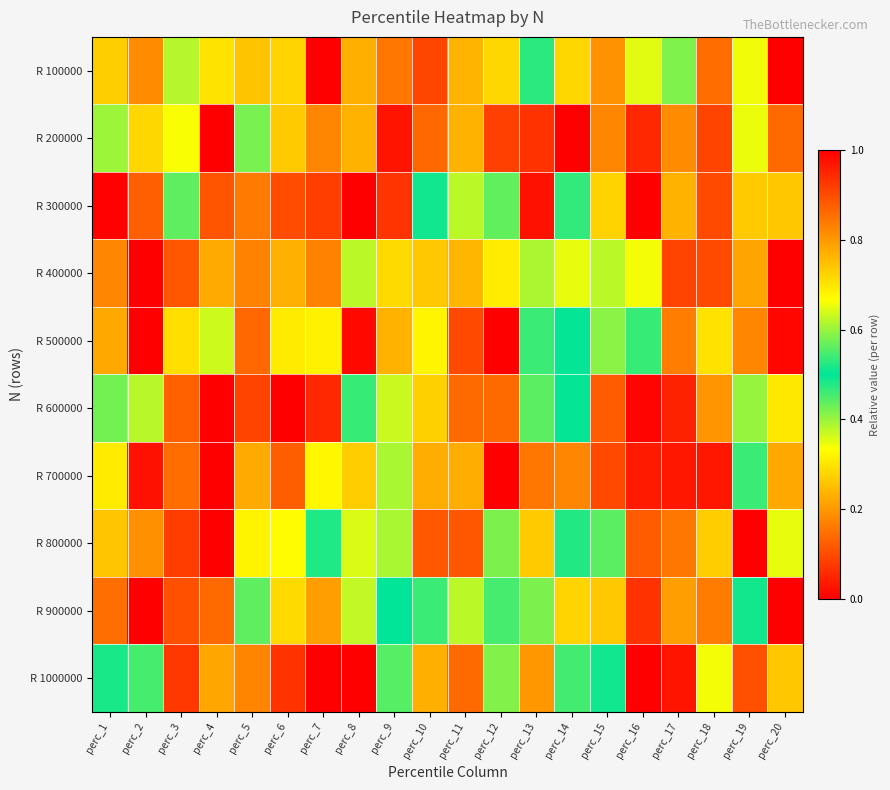

Reading left to right, list all the values displayed in this chart.

R 100000: perc_1=0.3	perc_2=0.2	perc_3=0.4	perc_4=0.3	perc_5=0.3	perc_6=0.3	perc_7=0.0	perc_8=0.2	perc_9=0.2	perc_10=0.1	perc_11=0.2	perc_12=0.3	perc_13=0.5	perc_14=0.3	perc_15=0.2	perc_16=0.4	perc_17=0.4	perc_18=0.1	perc_19=0.3	perc_20=1.0
R 200000: perc_1=0.4	perc_2=0.3	perc_3=0.3	perc_4=1.0	perc_5=0.4	perc_6=0.3	perc_7=0.2	perc_8=0.2	perc_9=0.0	perc_10=0.9	perc_11=0.2	perc_12=0.1	perc_13=0.1	perc_14=0.0	perc_15=0.2	perc_16=0.1	perc_17=0.2	perc_18=0.1	perc_19=0.3	perc_20=0.1
R 300000: perc_1=0.0	perc_2=0.1	perc_3=0.6	perc_4=0.1	perc_5=0.2	perc_6=0.1	perc_7=0.1	perc_8=0.0	perc_9=0.1	perc_10=0.5	perc_11=0.4	perc_12=0.4	perc_13=1.0	perc_14=0.5	perc_15=0.3	perc_16=1.0	perc_17=0.2	perc_18=0.1	perc_19=0.3	perc_20=0.3
R 400000: perc_1=0.2	perc_2=1.0	perc_3=0.1	perc_4=0.2	perc_5=0.2	perc_6=0.2	perc_7=0.2	perc_8=0.4	perc_9=0.3	perc_10=0.3	perc_11=0.2	perc_12=0.3	perc_13=0.4	perc_14=0.3	perc_15=0.4	perc_16=0.3	perc_17=0.1	perc_18=0.1	perc_19=0.2	perc_20=0.0
R 500000: perc_1=0.2	perc_2=0.0	perc_3=0.3	perc_4=0.4	perc_5=0.1	perc_6=0.3	perc_7=0.3	perc_8=0.0	perc_9=0.8	perc_10=0.3	perc_11=0.9	perc_12=1.0	perc_13=0.5	perc_14=0.5	perc_15=0.4	perc_16=0.5	perc_17=0.8	perc_18=0.3	perc_19=0.8	perc_20=1.0
R 600000: perc_1=0.6	perc_2=0.4	perc_3=0.9	perc_4=0.0	perc_5=0.1	perc_6=1.0	perc_7=0.1	perc_8=0.5	perc_9=0.4	perc_10=0.3	perc_11=0.1	perc_12=0.1	perc_13=0.4	perc_14=0.5	perc_15=0.1	perc_16=0.0	perc_17=0.0	perc_18=0.2	perc_19=0.4	perc_20=0.3
R 700000: perc_1=0.3	perc_2=1.0	perc_3=0.1	perc_4=1.0	perc_5=0.2	perc_6=0.1	perc_7=0.3	perc_8=0.3	perc_9=0.6	perc_10=0.2	perc_11=0.2	perc_12=0.0	perc_13=0.2	perc_14=0.8	perc_15=0.1	perc_16=0.0	perc_17=0.0	perc_18=0.0	perc_19=0.5	perc_20=0.2
R 800000: perc_1=0.3	perc_2=0.8	perc_3=0.9	perc_4=1.0	perc_5=0.3	perc_6=0.7	perc_7=0.5	perc_8=0.4	perc_9=0.4	perc_10=0.1	perc_11=0.1	perc_12=0.4	perc_13=0.3	perc_14=0.5	perc_15=0.4	perc_16=0.1	perc_17=0.2	perc_18=0.3	perc_19=0.0	perc_20=0.7
R 900000: perc_1=0.1	perc_2=0.0	perc_3=0.9	perc_4=0.1	perc_5=0.6	perc_6=0.3	perc_7=0.2	perc_8=0.6	perc_9=0.5	perc_10=0.5	perc_11=0.6	perc_12=0.5	perc_13=0.4	perc_14=0.3	perc_15=0.3	perc_16=0.9	perc_17=0.2	perc_18=0.2	perc_19=0.5	perc_20=1.0
R 1000000: perc_1=0.5	perc_2=0.5	perc_3=0.1	perc_4=0.2	perc_5=0.2	perc_6=0.1	perc_7=0.0	perc_8=0.0	perc_9=0.6	perc_10=0.2	perc_11=0.1	perc_12=0.4	perc_13=0.2	perc_14=0.5	perc_15=0.5	perc_16=1.0	perc_17=0.0	perc_18=0.3	perc_19=0.9	perc_20=0.7